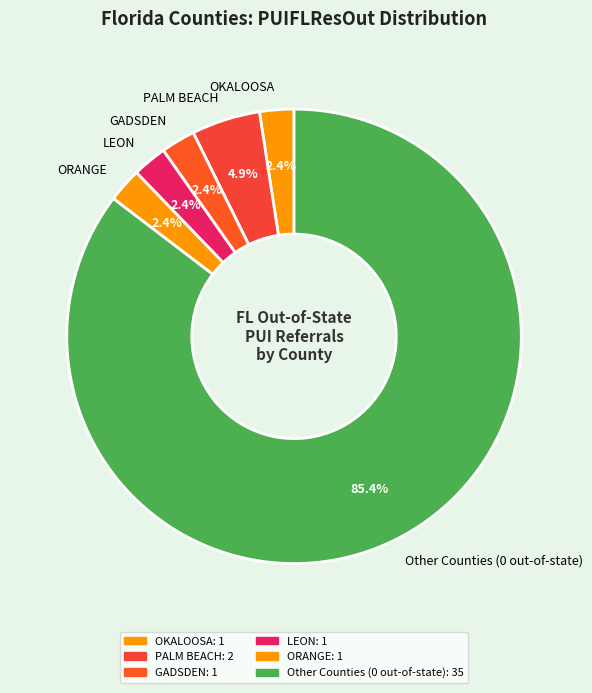

Between OKALOOSA and PALM BEACH, which is larger?

PALM BEACH